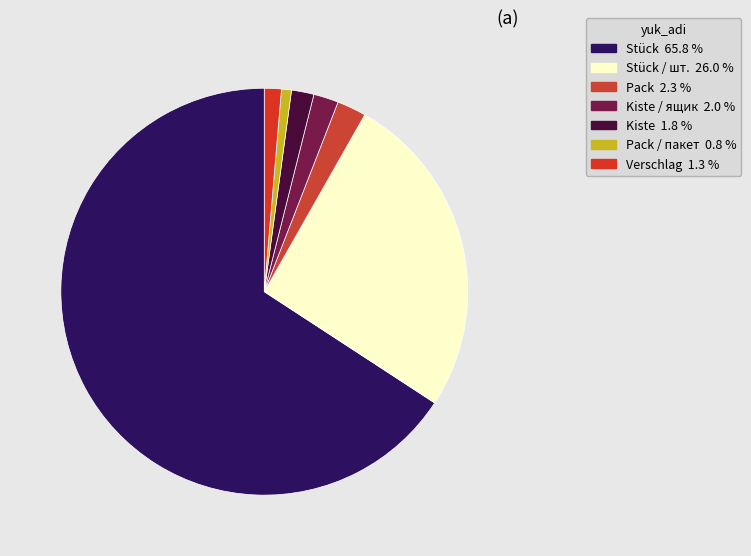

Which category has the biggest portion of the pie?

Stück